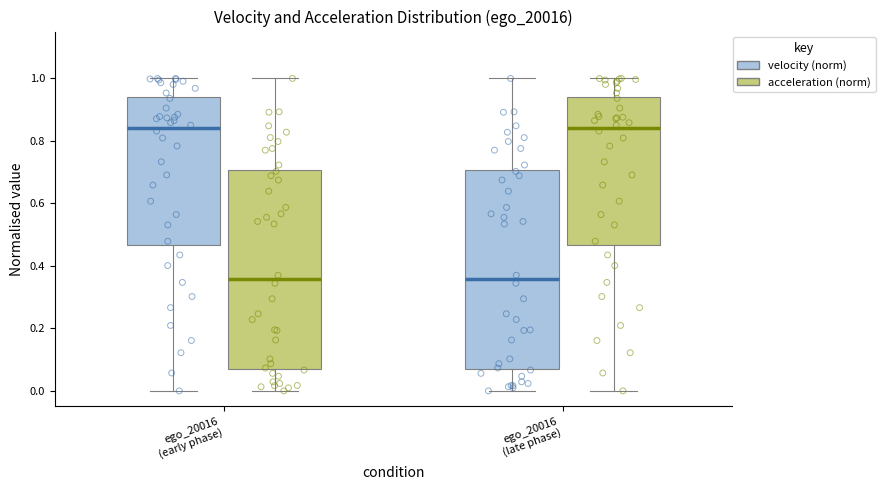

Reading left to right, transcribe this box plot: for each box, give where its median line is, the range the box spans, and where its two whiskers end, as read against the y-axis. The values are not printed on the chart, so give them approximately, as read against the axis.

ego_20016 (early phase) (velocity (norm)): median 0.84, box 0.46 to 0.94, whiskers 0.00 to 1.00
ego_20016 (early phase) (acceleration (norm)): median 0.36, box 0.08 to 0.70, whiskers 0.00 to 1.00
ego_20016 (late phase) (velocity (norm)): median 0.36, box 0.08 to 0.70, whiskers 0.00 to 1.00
ego_20016 (late phase) (acceleration (norm)): median 0.84, box 0.46 to 0.94, whiskers 0.00 to 1.00